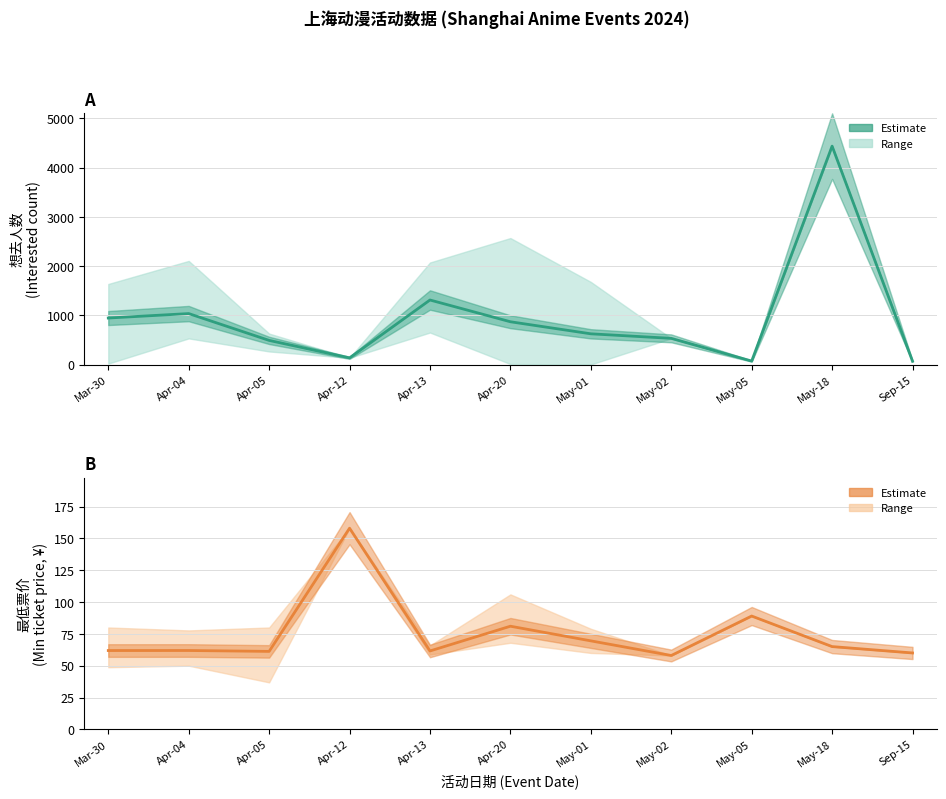

Which series changed the most between Mar-30 and Sep-15?

想去人数 (Estimate)